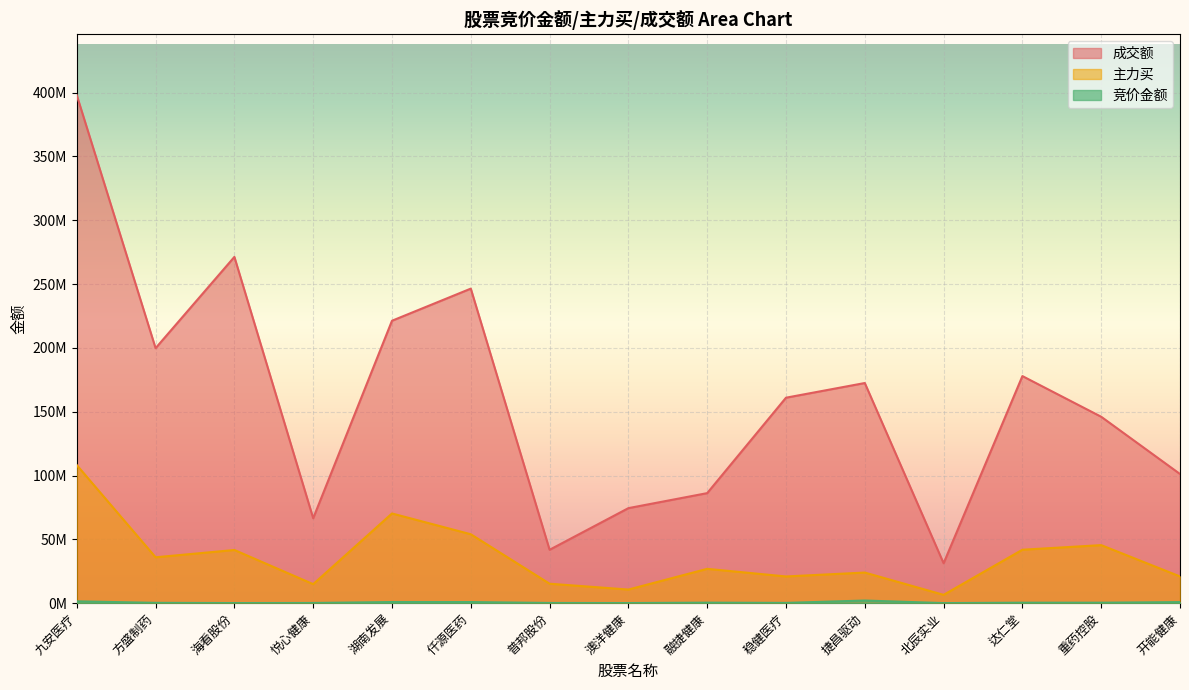

What is the value of the 竞价金额 point at the 3rd from the left?

92750